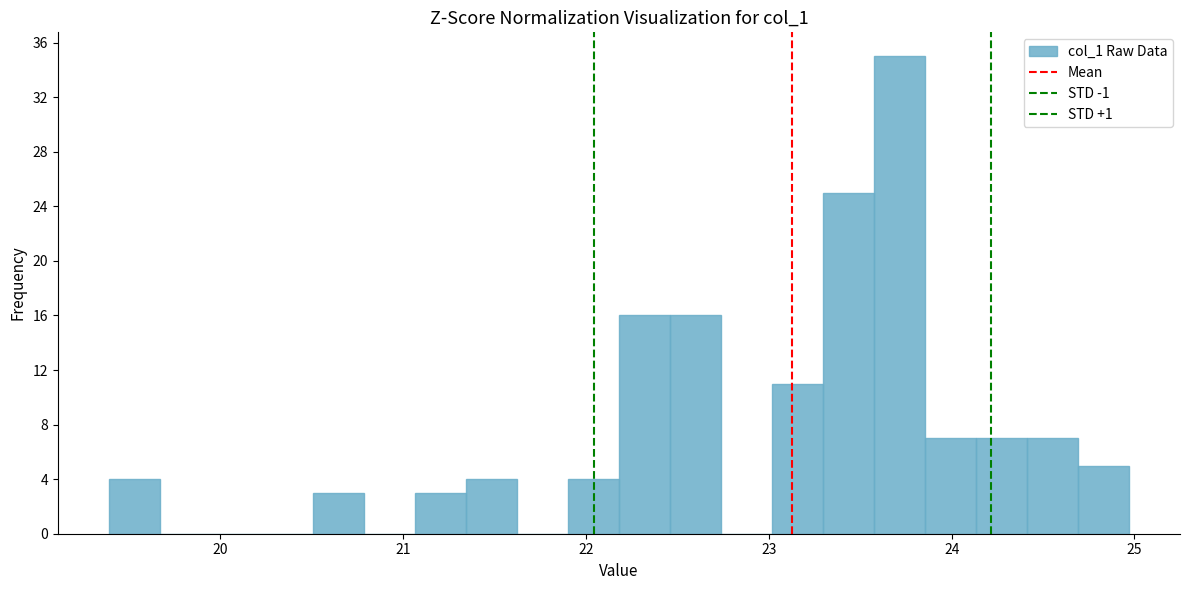

Around what value on the x-axis is the tallest bar? Give the approximate position of its centre, as read against the axis.

23.7